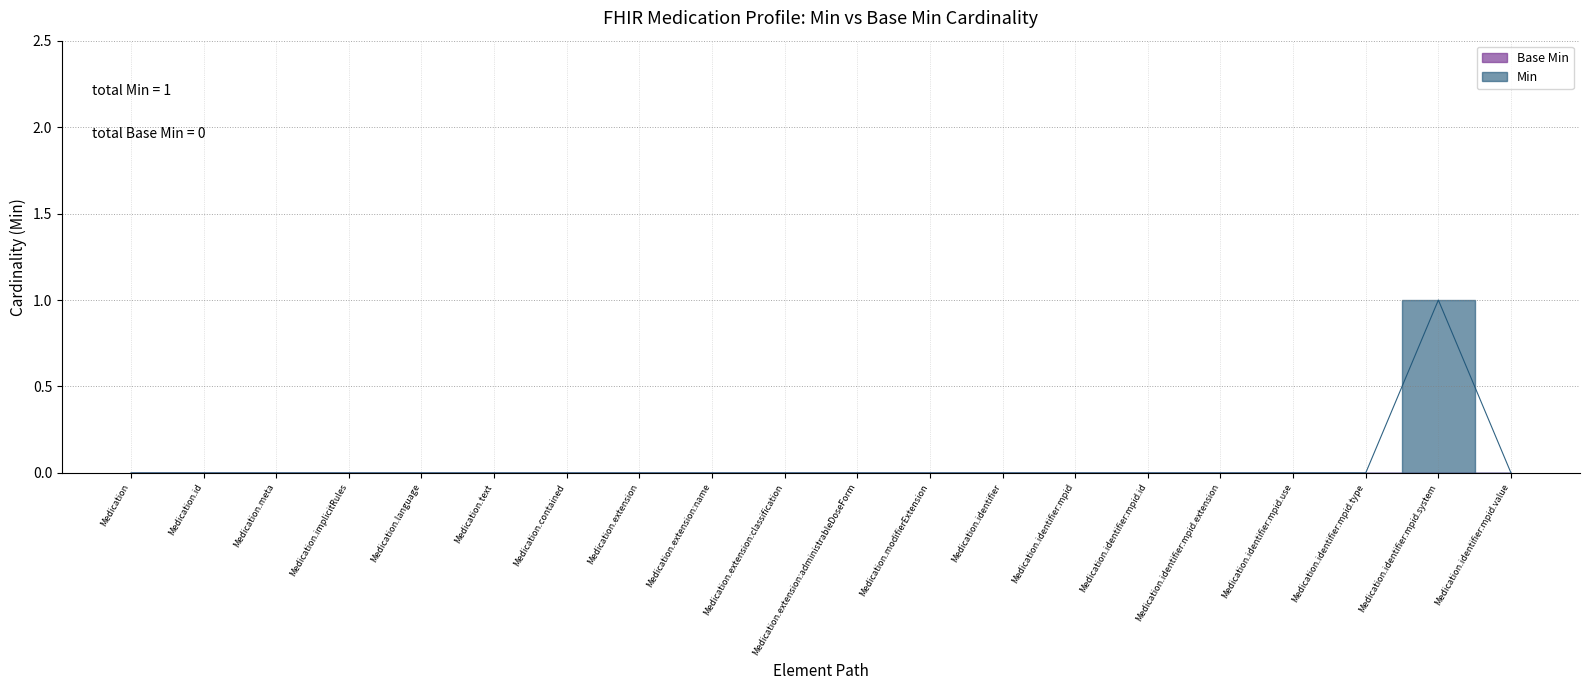

At which category does the data reach its first local peak?

Medication.identifier:mpid.system